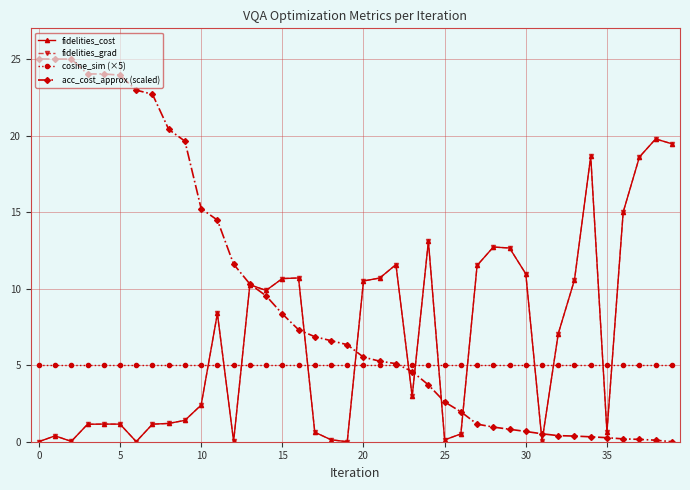

Is this an area chart (filled region under the line)?

No